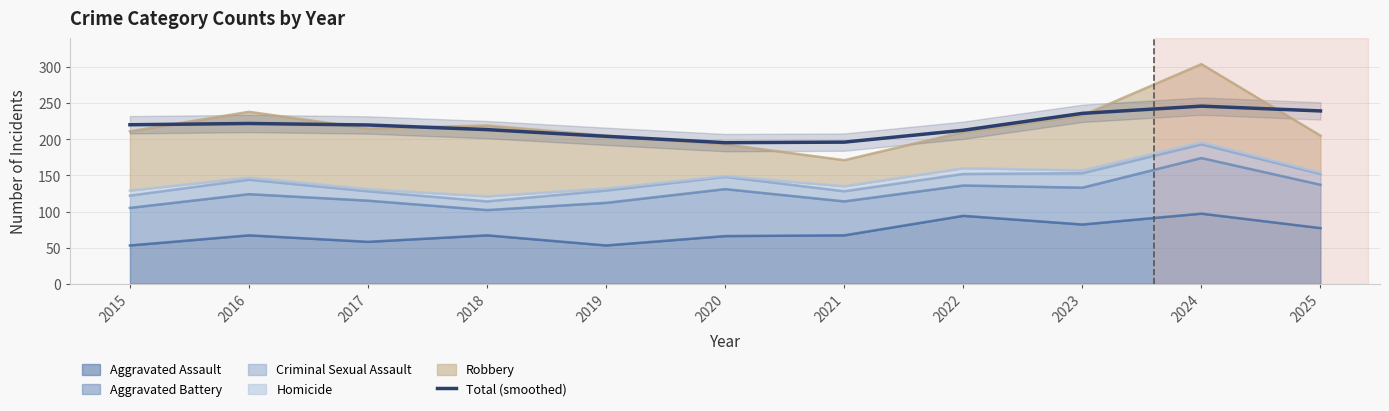

True or false: the data shows 221.9 at 2016.

True